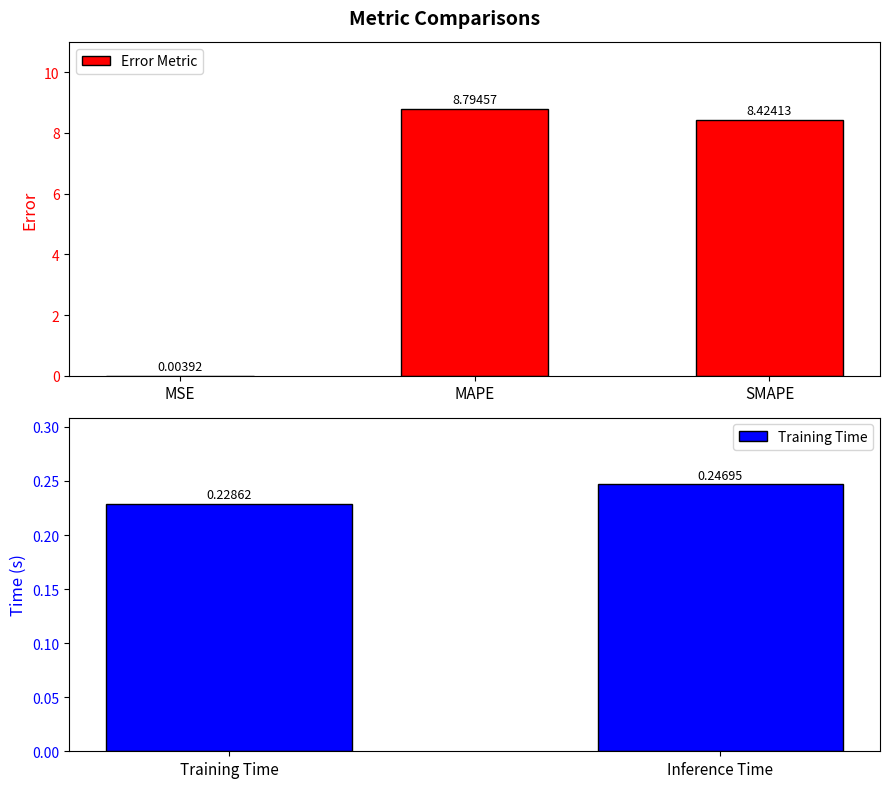

Reading left to right, what are all the values shown in this chart?

MSE=0.0	MAPE=8.8	SMAPE=8.4	Training Time=0.2	Inference Time=0.2